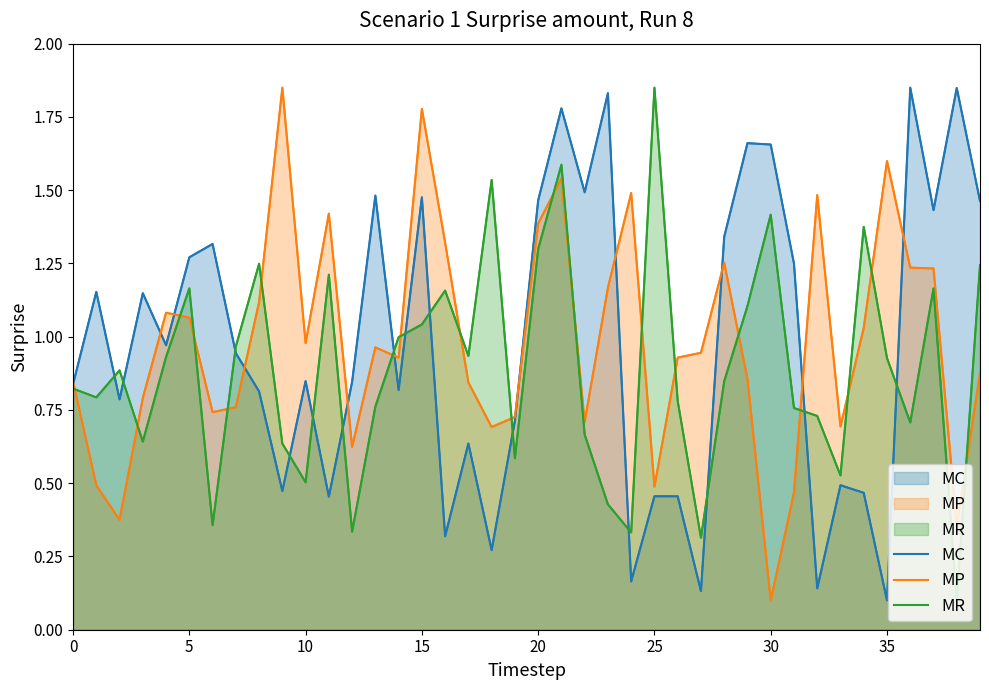

Does the chart display data point markers on the line(s)?

No